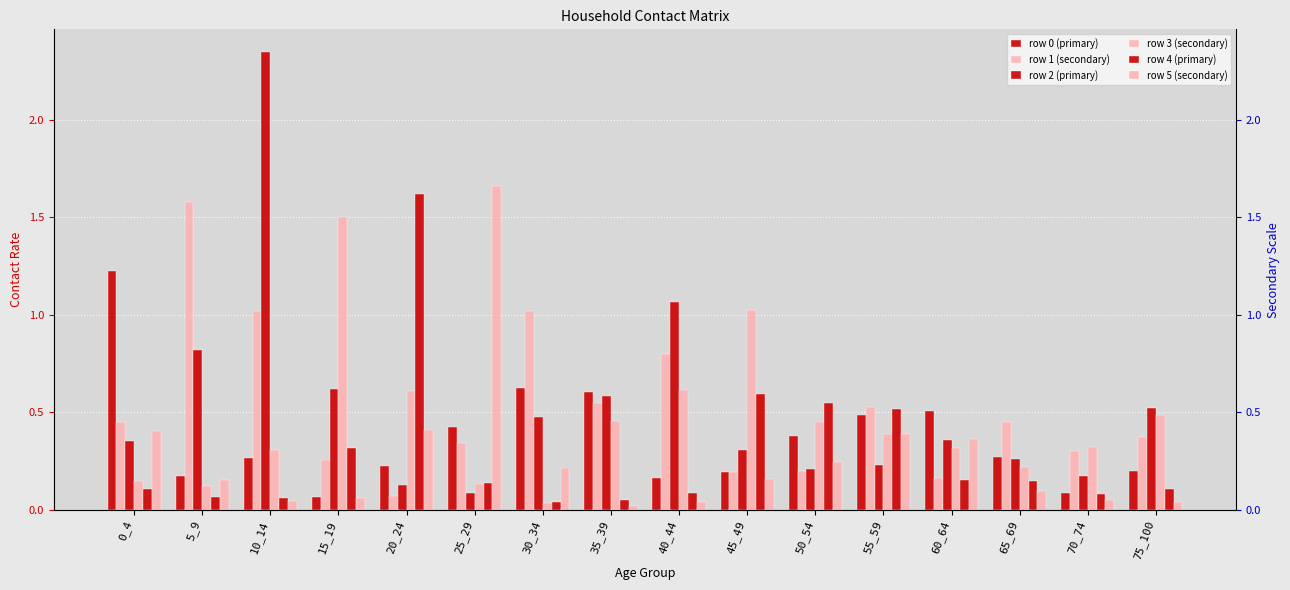

What is the value of the row 2 (primary) bar at the 8th from the left?

0.6